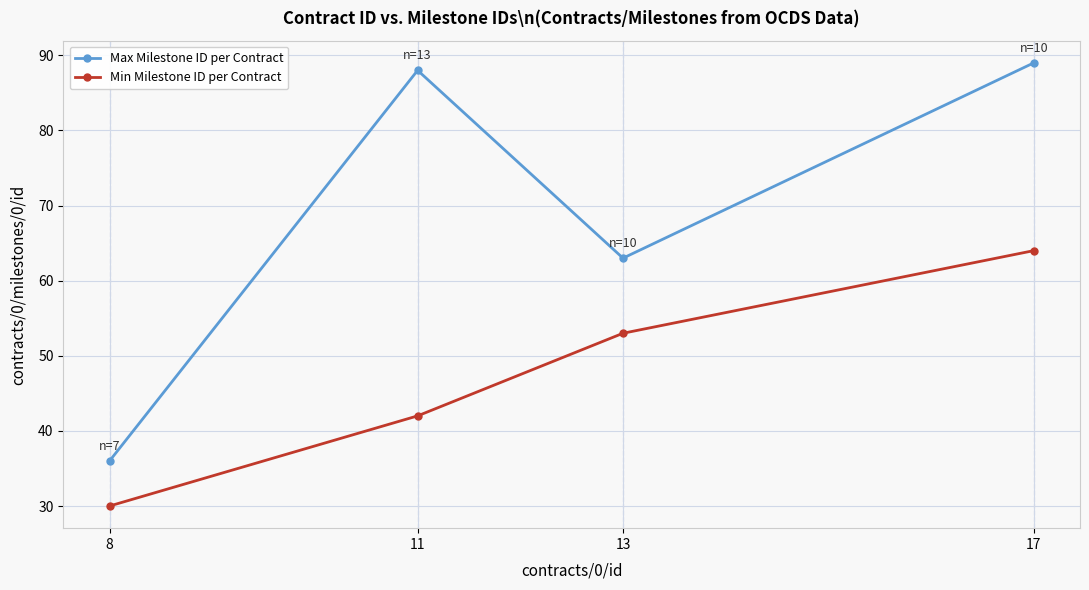

Which series has the widest spread of values?

Max Milestone ID per Contract